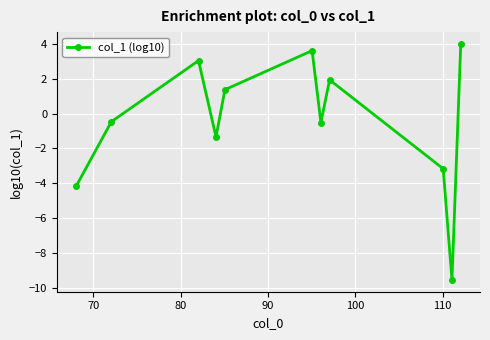

What is the sum of all values?

-5.3